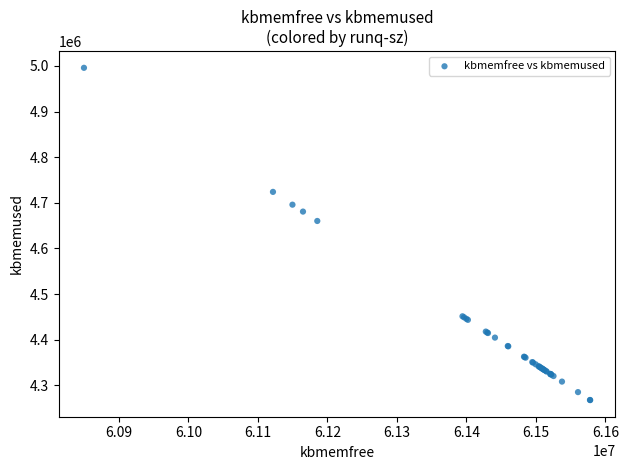

What Y value in the scatter plot is closest to 4631806?

4660276